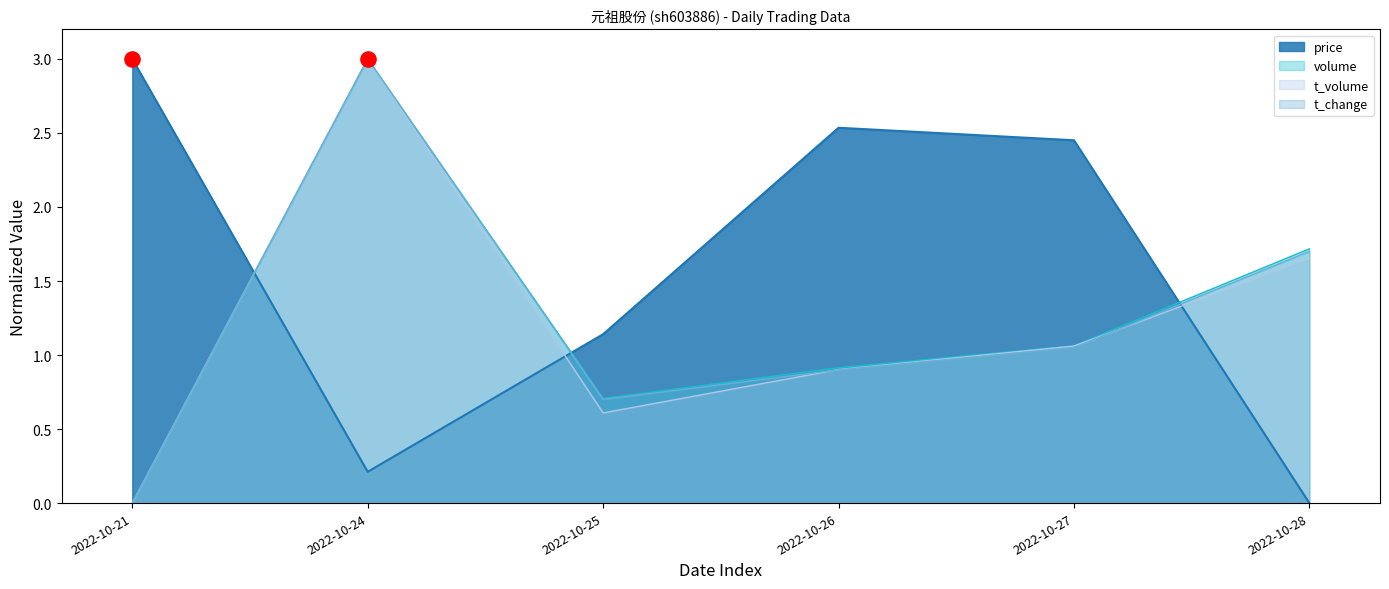

Which series has the largest total across all categories?

price